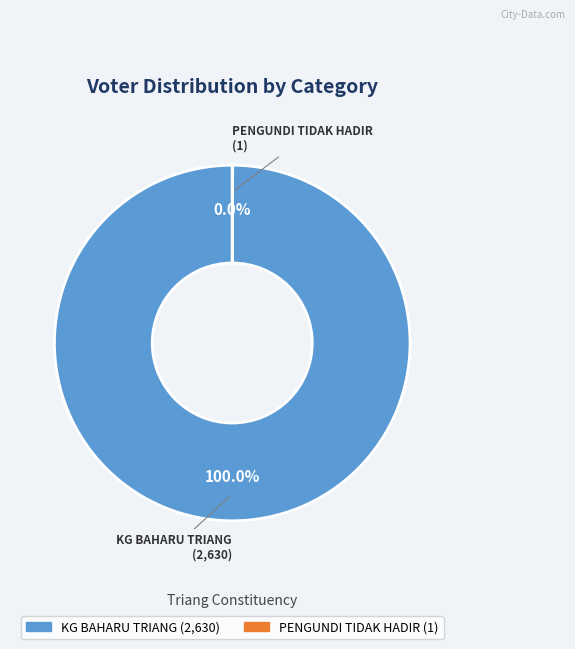

Is KG BAHARU TRIANG the majority of the pie?

Yes